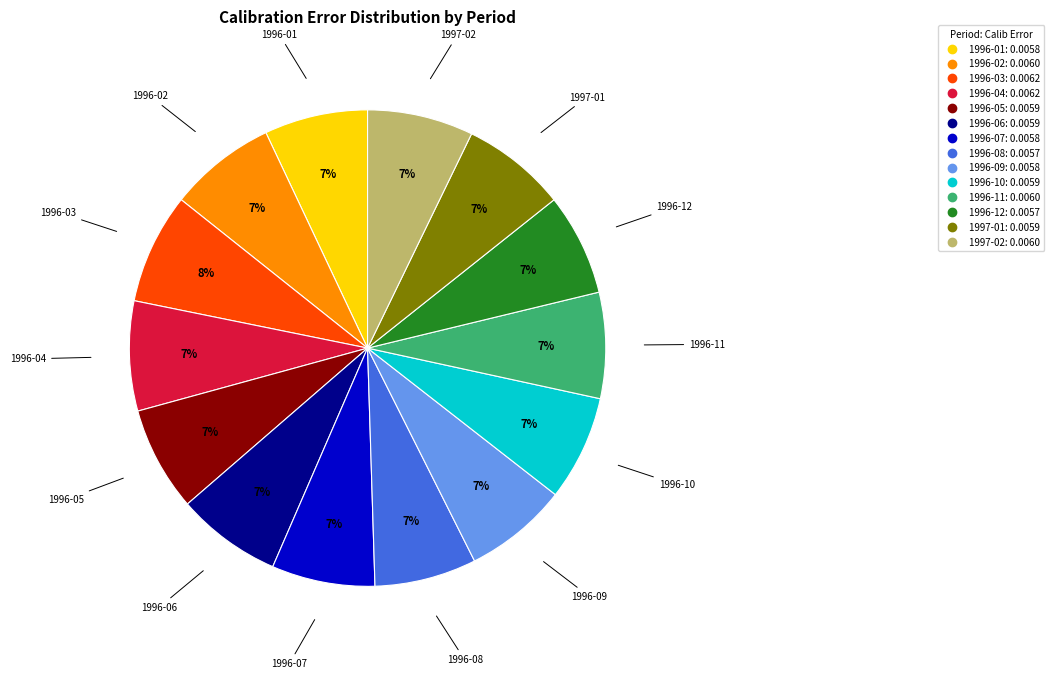

What percentage is the 1996-02 slice, to the nearest percent?

7%